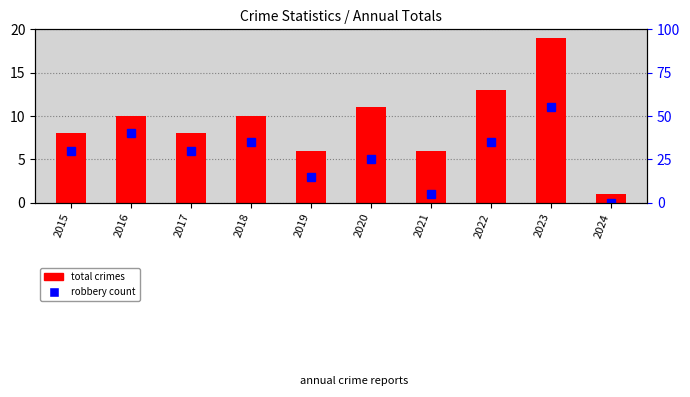

At which label does the data first exceed 30?

2016